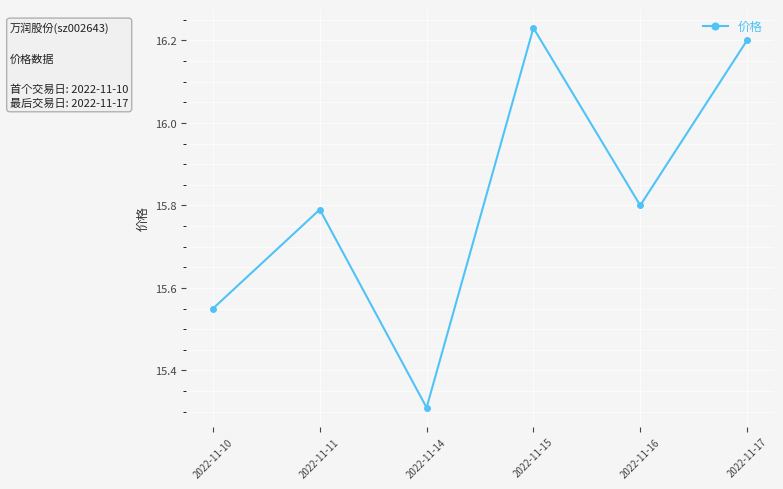

Read the value at 2022-11-11.

15.8